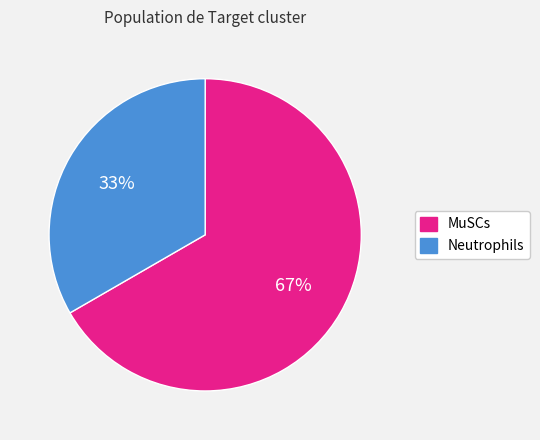

To the nearest percent, what portion does Neutrophils represent?

33%